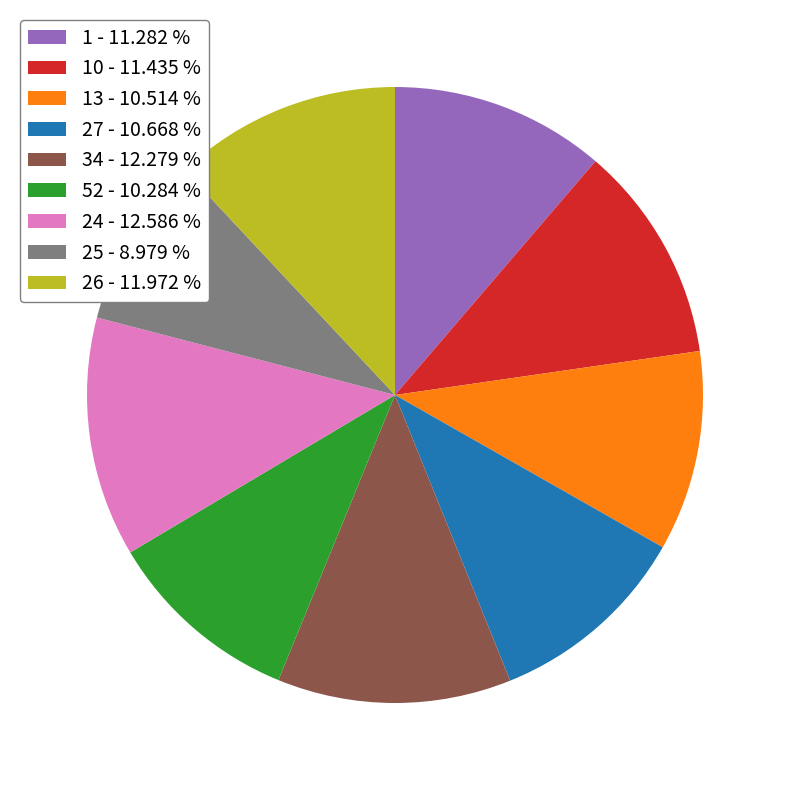

What is the smallest slice in the pie chart?

25 - 8.979 %